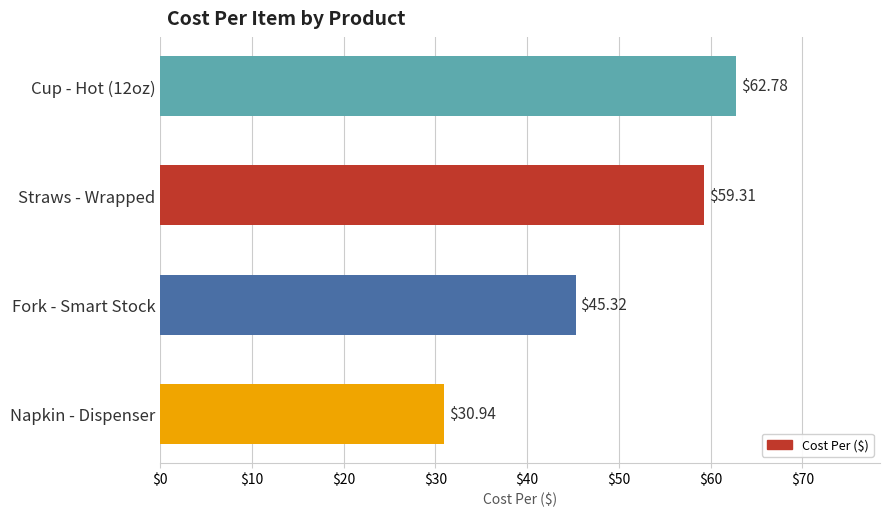

At which label is the value closest to 46?

Fork - Smart Stock